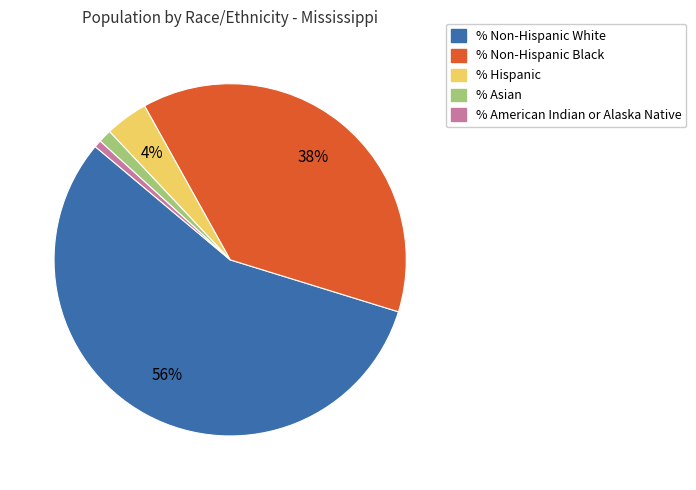

To the nearest percent, what is the average slice percentage?

20%